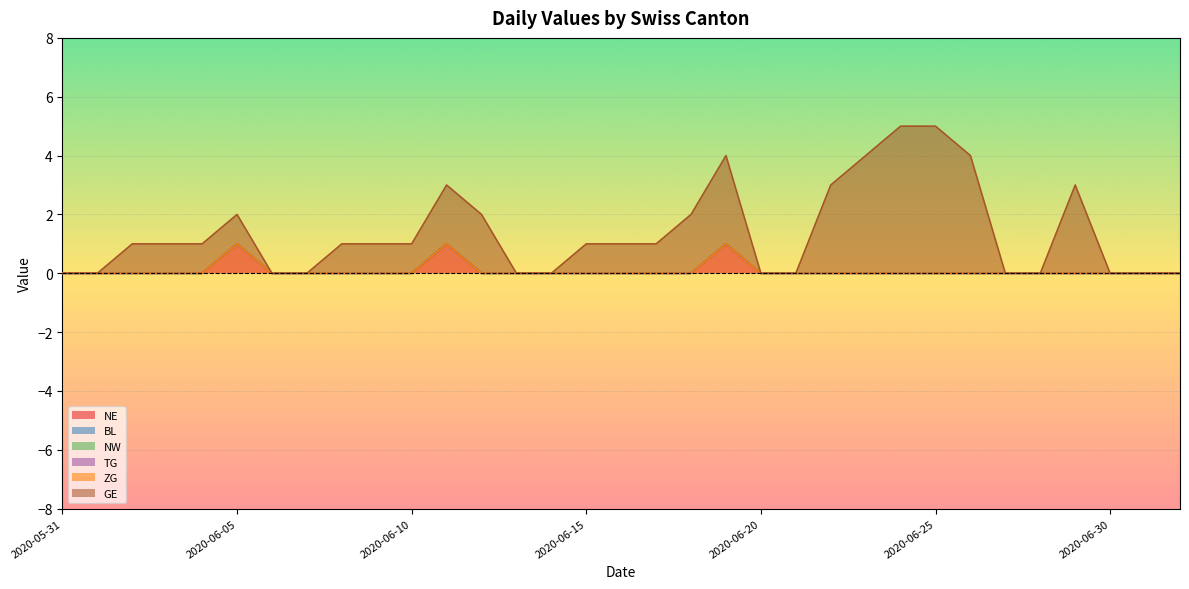

True or false: TG and NW cross at least once.

False